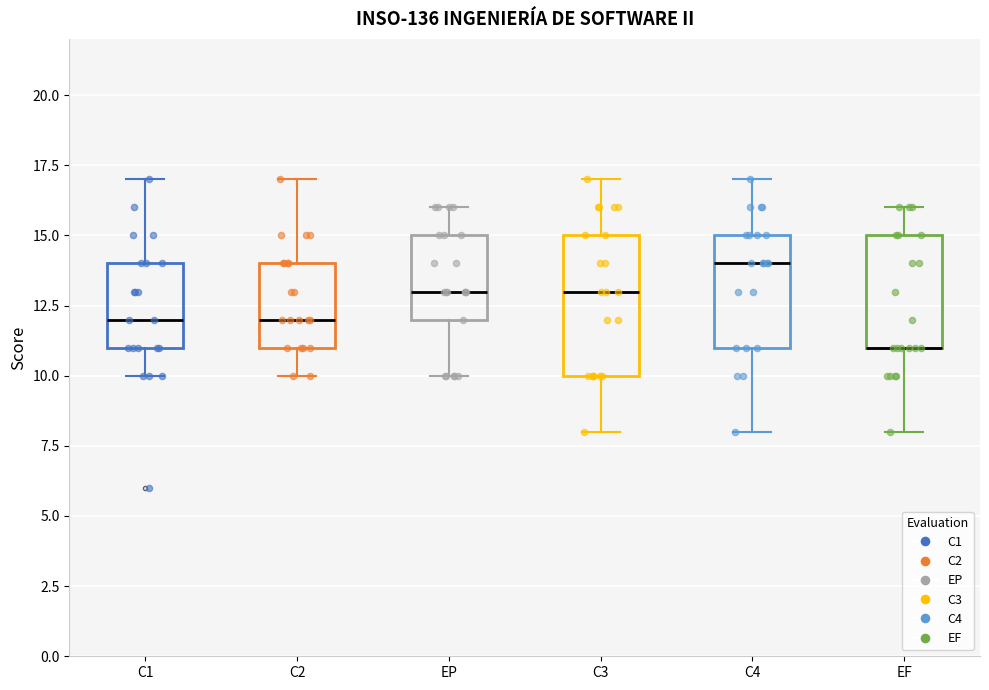

Reading left to right, transcribe this box plot: for each box, give where its median line is, the range the box spans, and where its two whiskers end, as read against the y-axis. The values are not printed on the chart, so give them approximately, as read against the axis.

C1: median 12, box 11 to 14, whiskers 10 to 17
C2: median 12, box 11 to 14, whiskers 10 to 17
EP: median 13, box 12 to 15, whiskers 10 to 16
C3: median 13, box 10 to 15, whiskers 8 to 17
C4: median 14, box 11 to 15, whiskers 8 to 17
EF: median 11 (drawn on the box's lower edge), box 11 to 15, whiskers 8 to 16